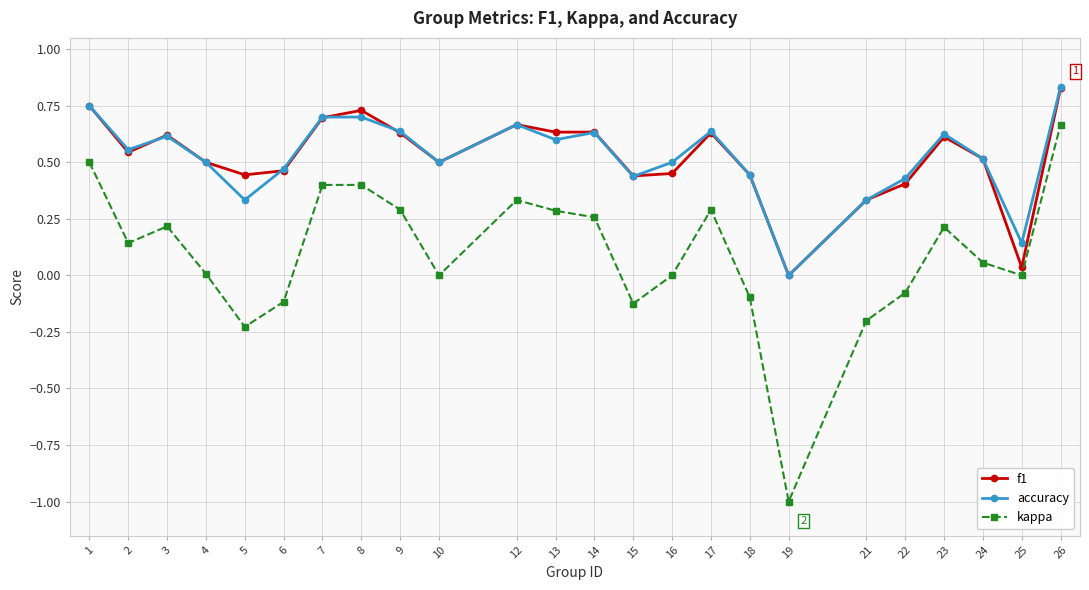

Which series has the largest range (max minus min)?

kappa